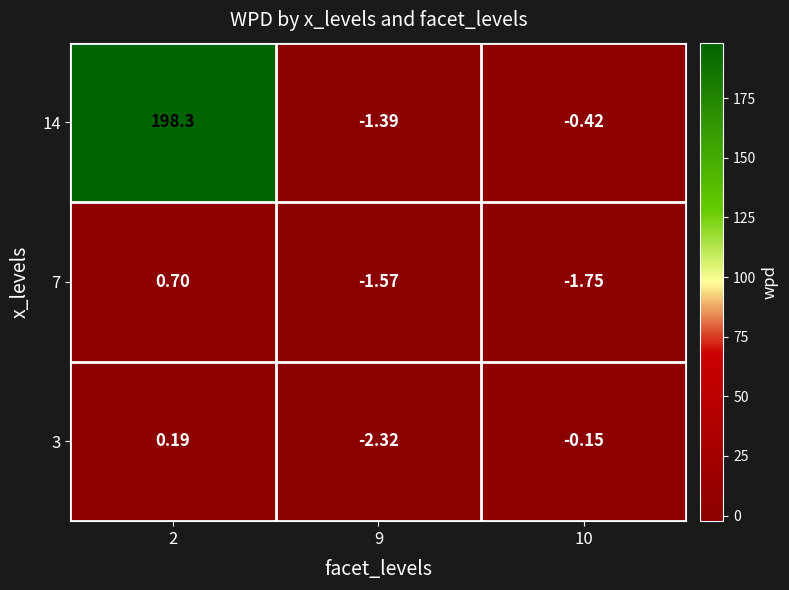

Is the value of 7 at 9 greater than the value of 14 at 2?

No